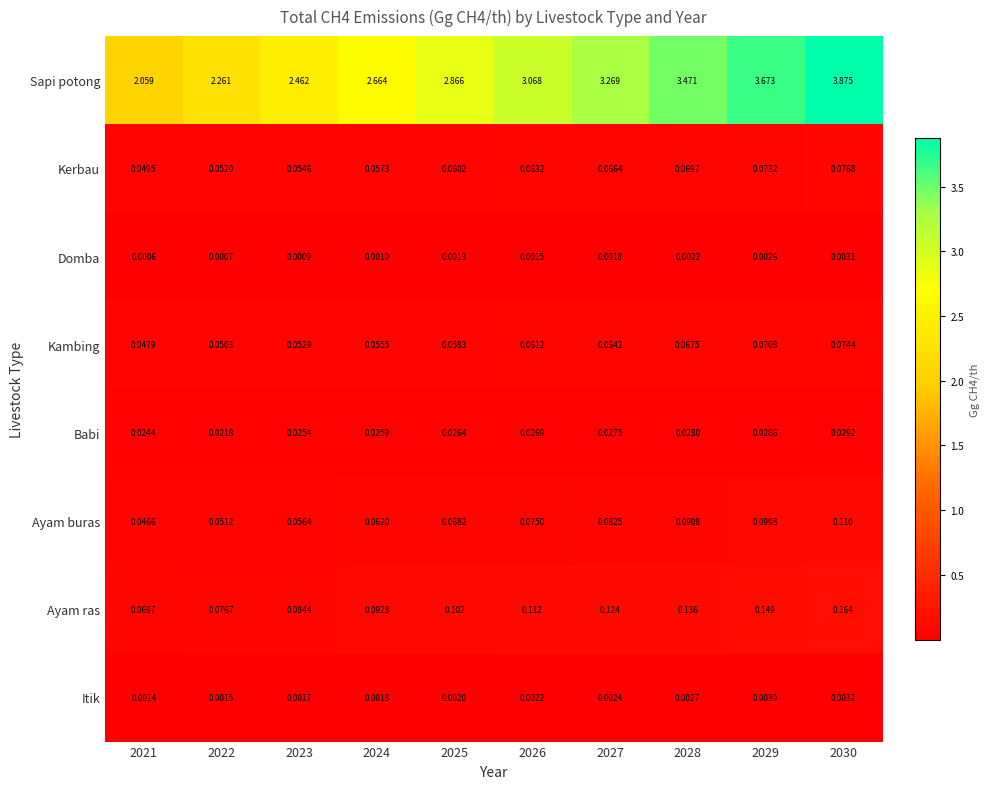

Which category has the highest value across all series?

2030